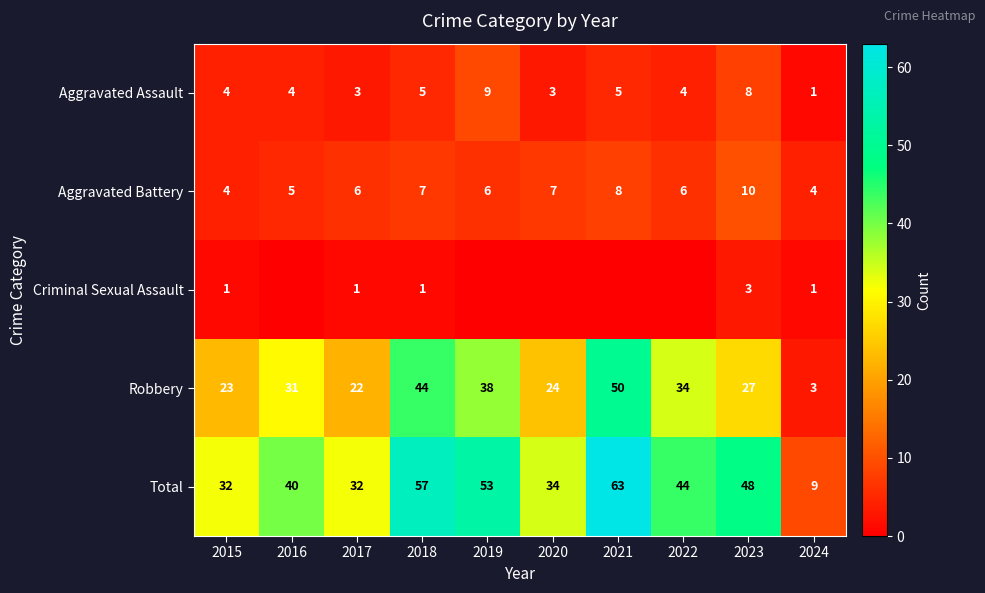

Which has a higher value, 2015 or 2021?

2021